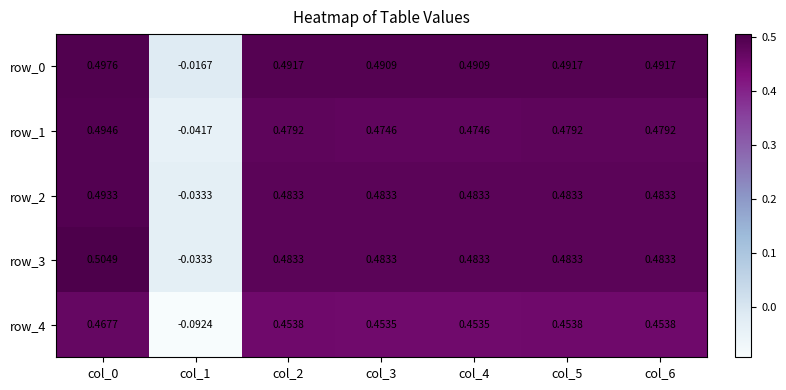

Which series has the largest range (max minus min)?

row_4